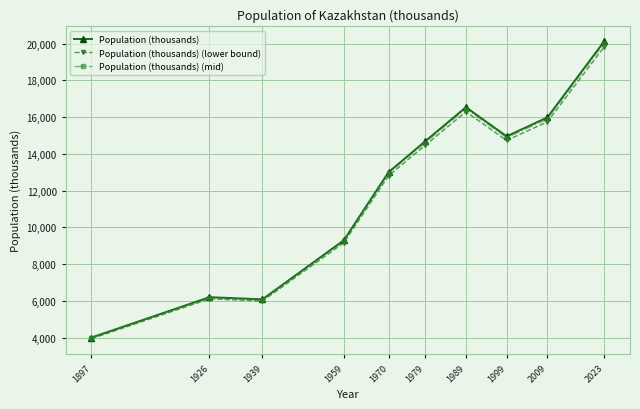

What is the difference between the Population (thousands) (lower bound) values at 1970 and 1897?

8866.0